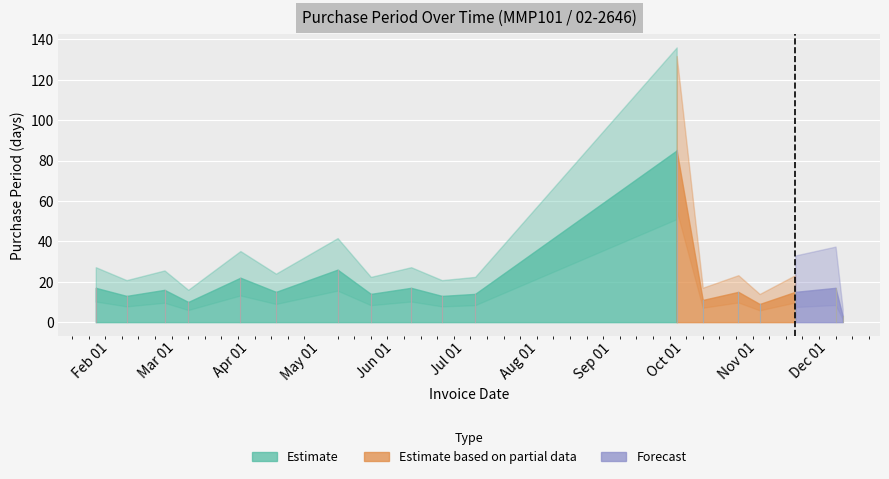

What is the difference between the values at 2017-01-26 and 2017-11-17?

2